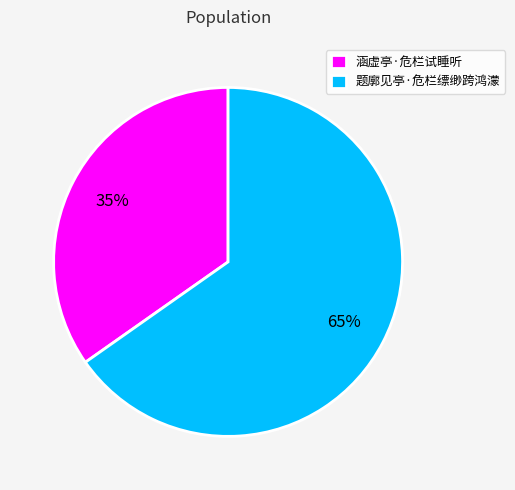

The 题廓见亭·危栏缥缈跨鸿濛 slice represents 71% of the pie. True or false?

False